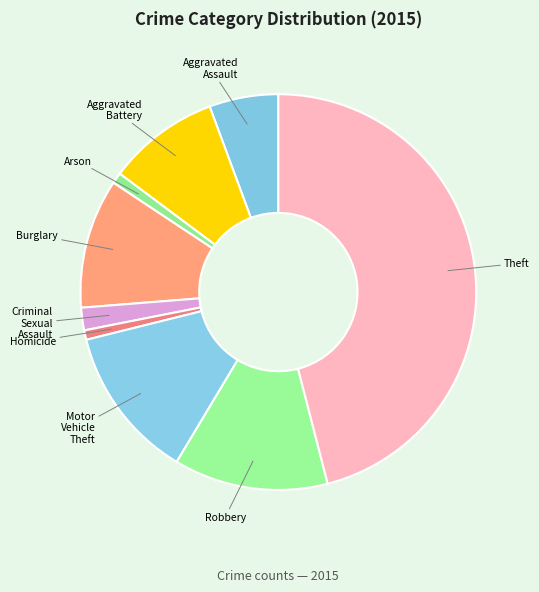

Combined, do Aggravated Battery and Homicide account for over 50%?

No